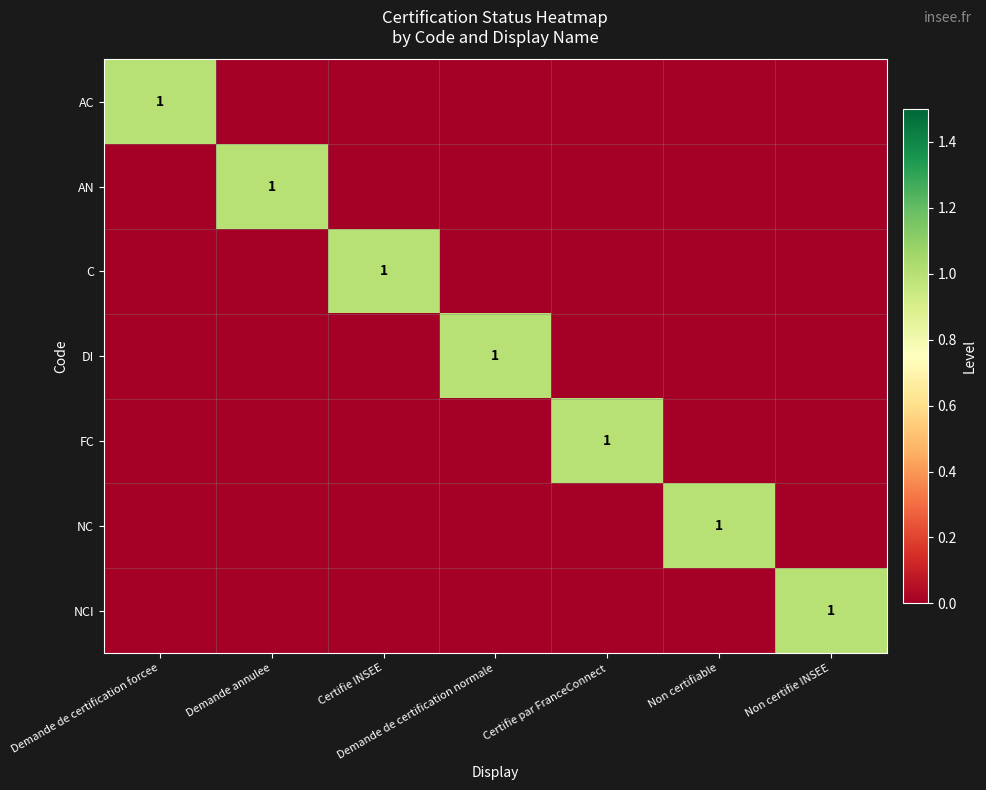

At which category does the chart reach its minimum across all series?

Demande annulee